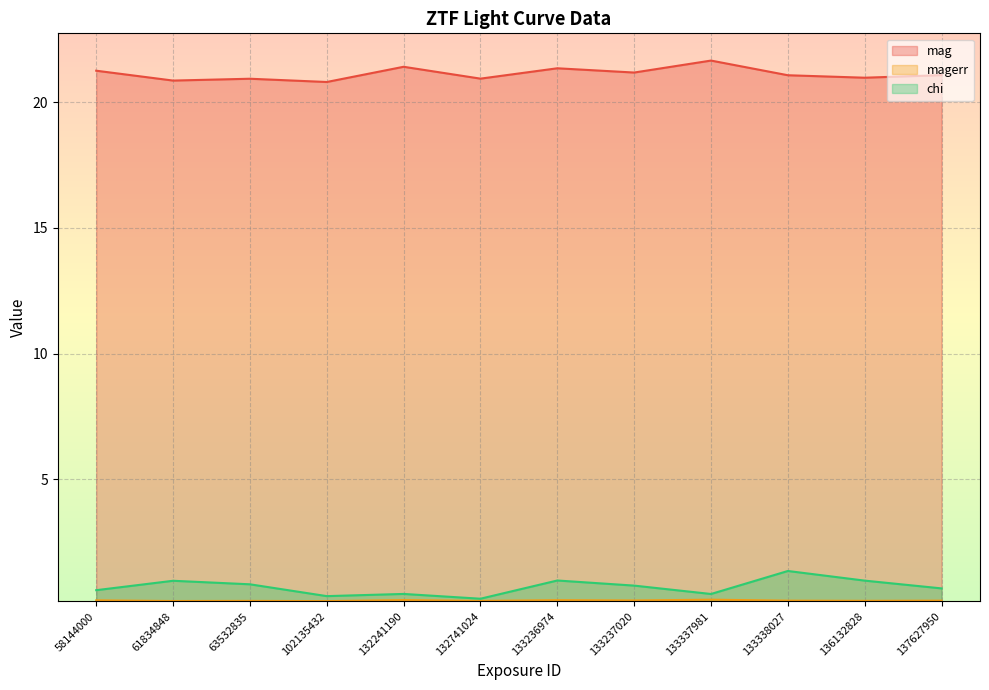

What is the difference between the second highest and second lowest values in the mag series?

0.5